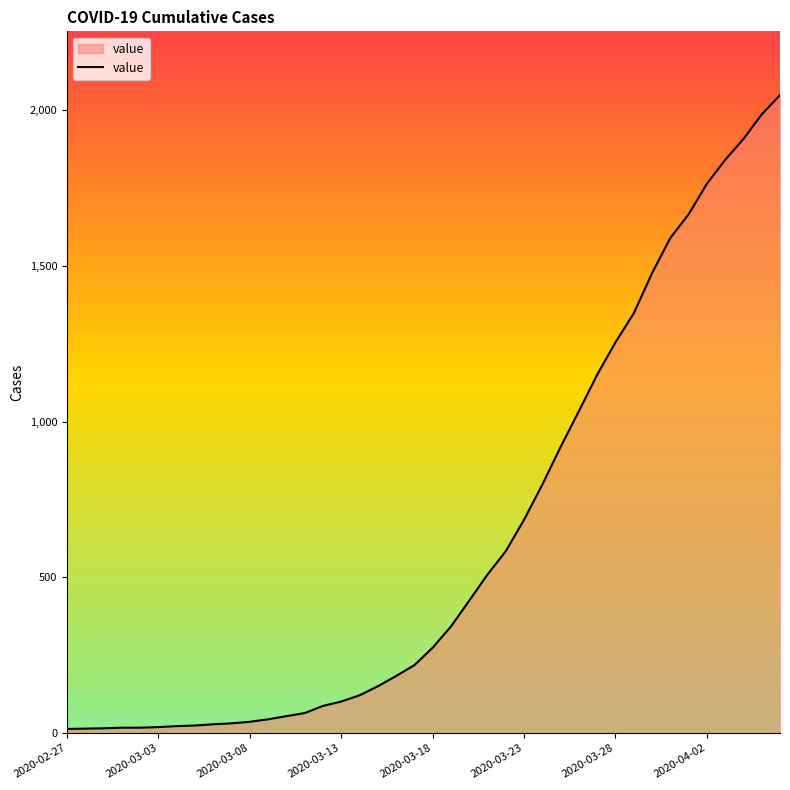

What is the difference between the maximum and minimum values?

2036